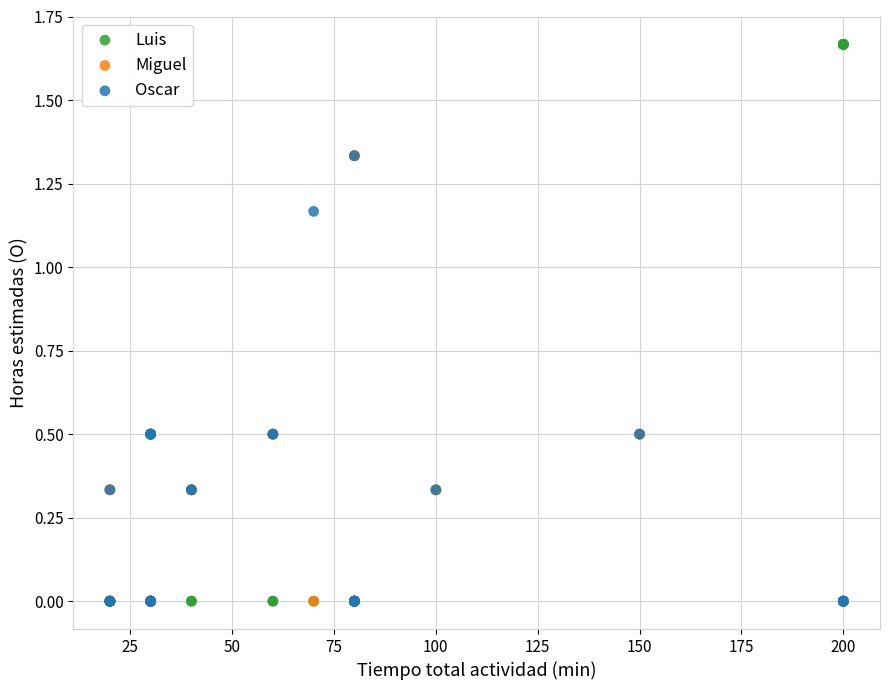

Which series has the largest Y range (max minus min)?

Luis